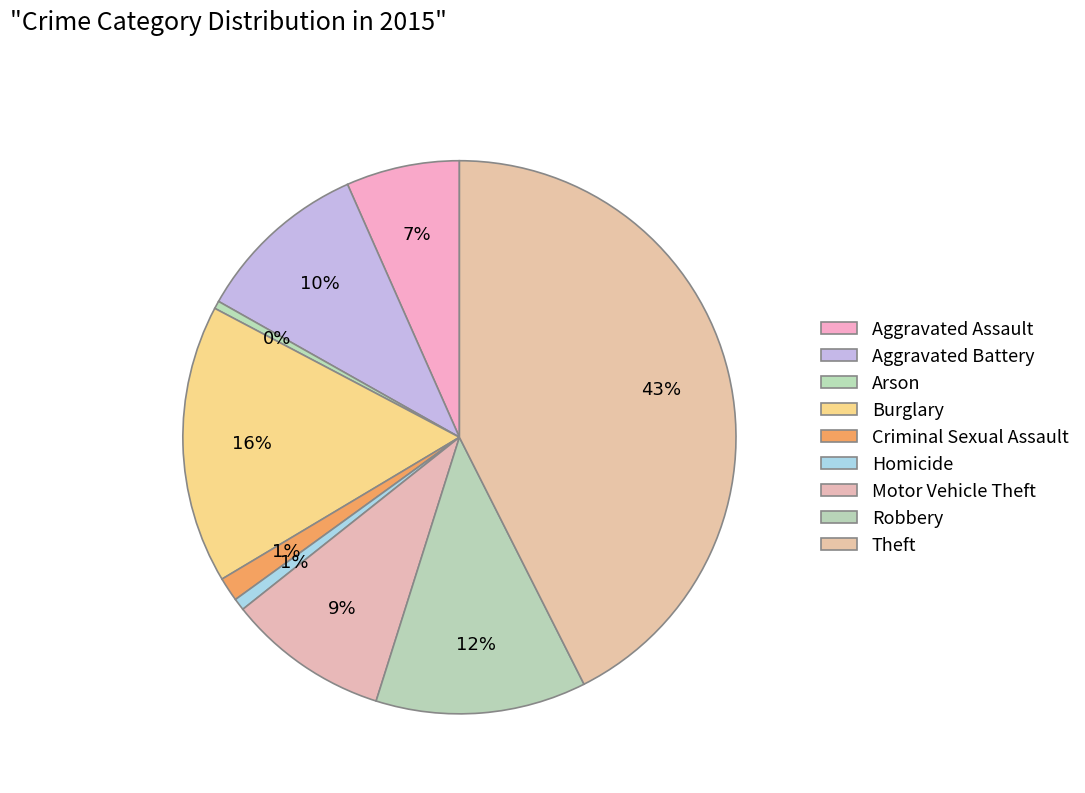

Does any single category account for the majority?

No